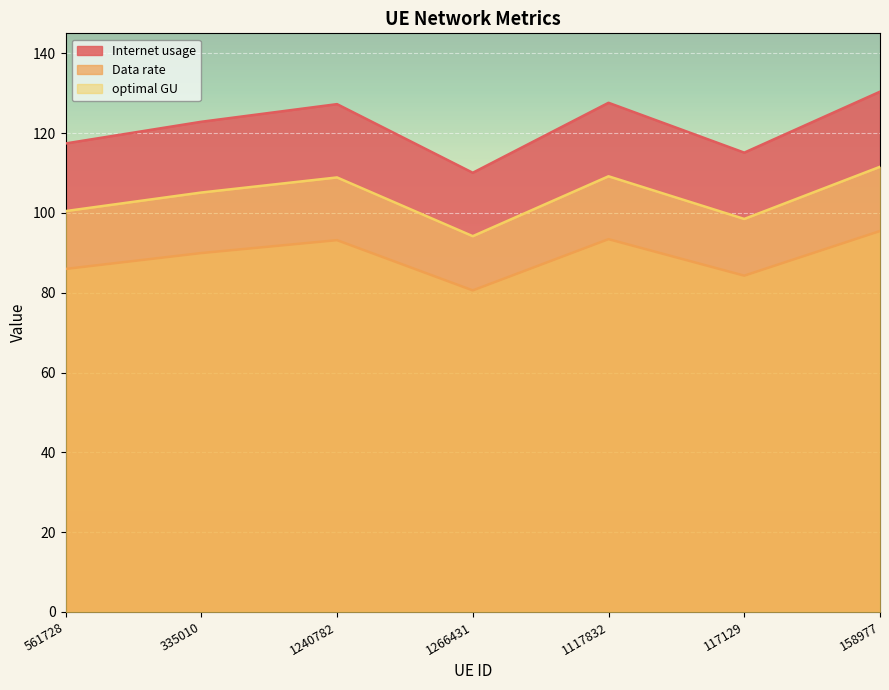

What are all the series names shown in the legend?

Internet usage, Data rate, optimal GU